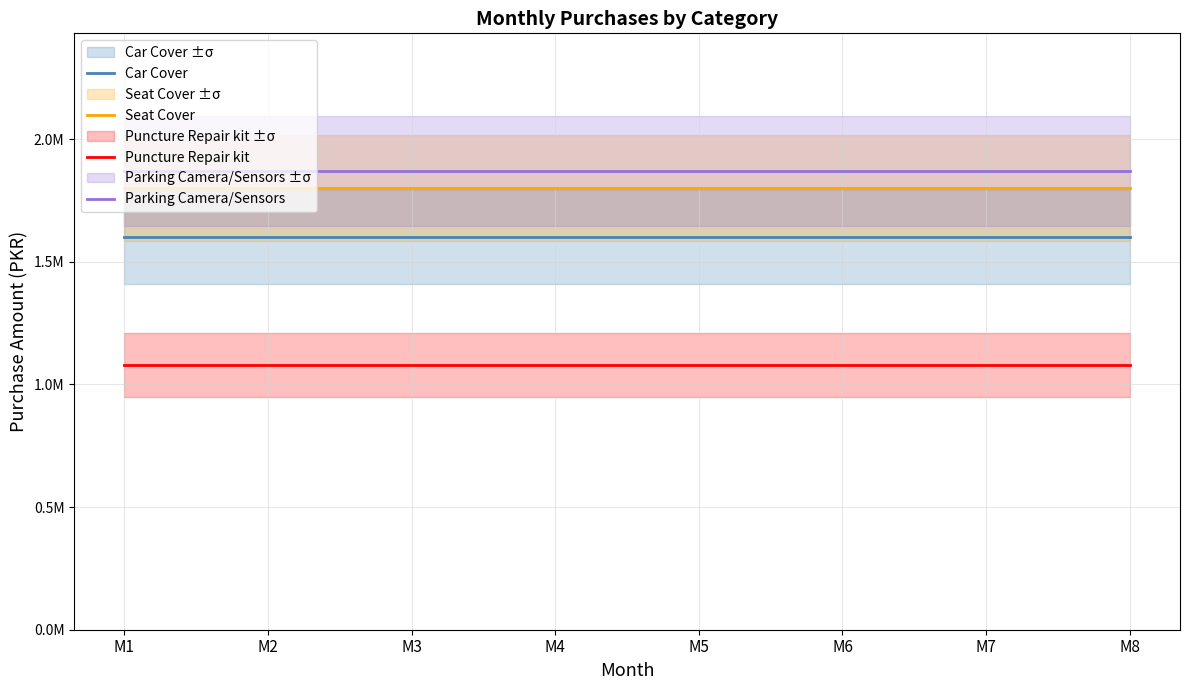

What is the value of the Car Cover point at the 8th from the left?

1600000